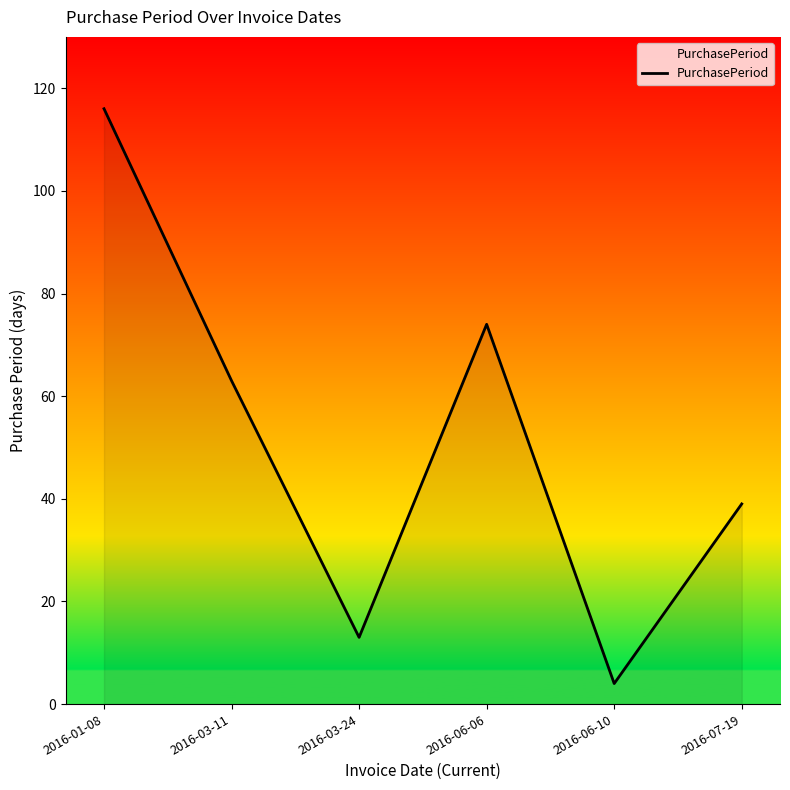

List the labels in order of value, smallest first.

2016-06-10, 2016-03-24, 2016-07-19, 2016-03-11, 2016-06-06, 2016-01-08